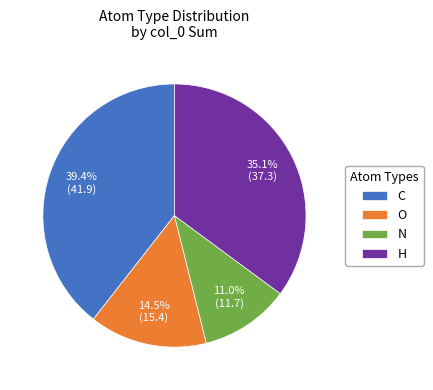

Which category has the smallest portion of the pie?

N